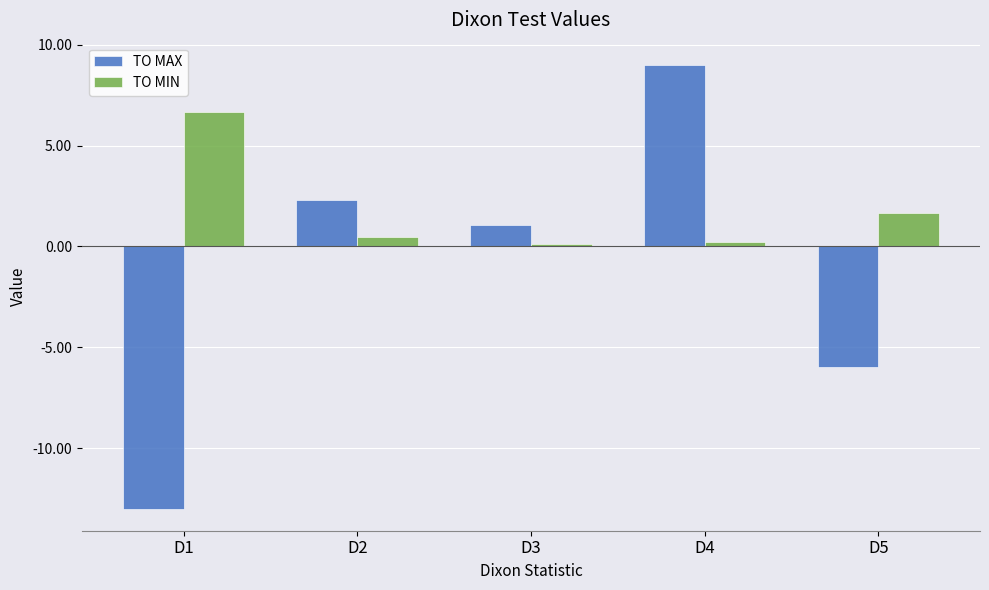

Rank the categories by TO MAX value from lowest to highest.

D1, D5, D3, D2, D4